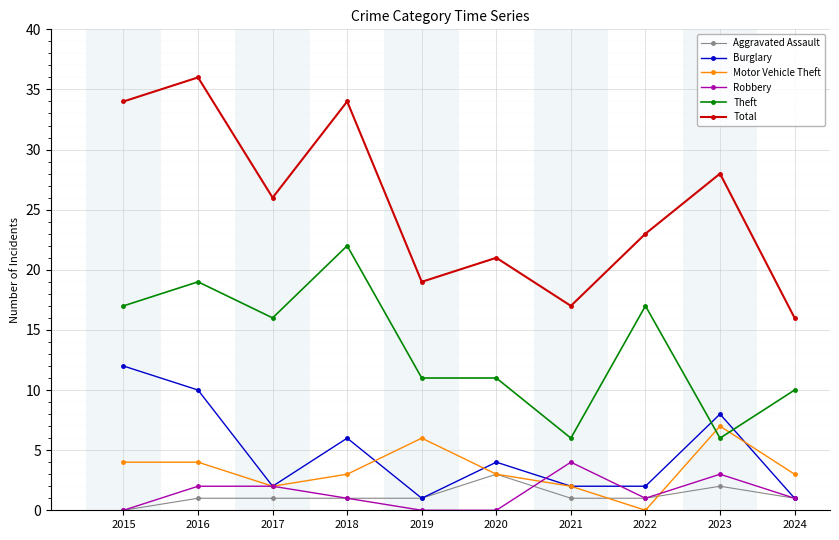

The Aggravated Assault series shows 2 at 2015. True or false?

False